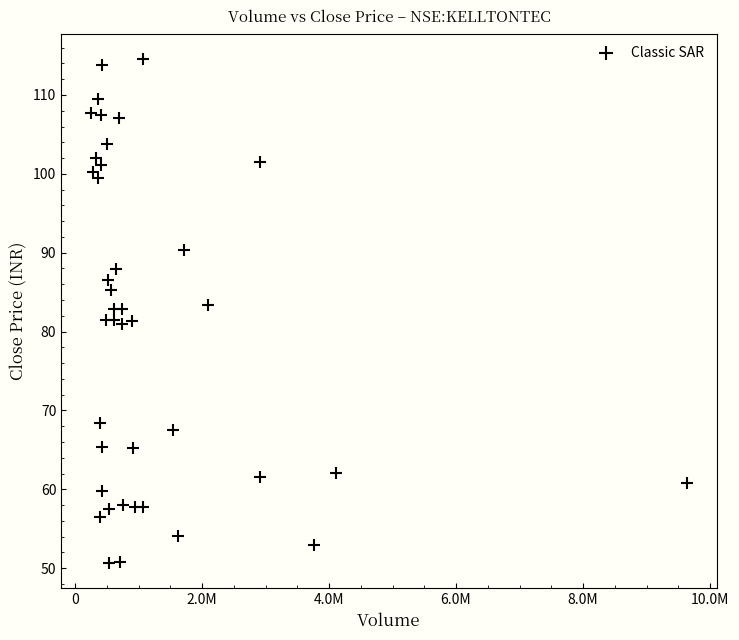

What is the range of Y values (max minus min)?

63.9